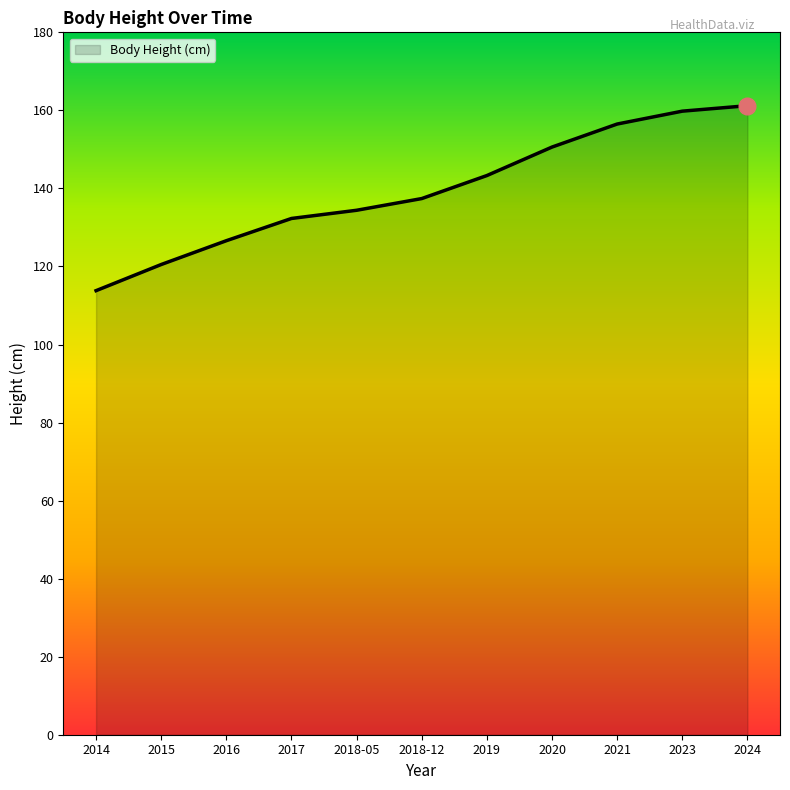

What is the smallest value displayed?

113.8